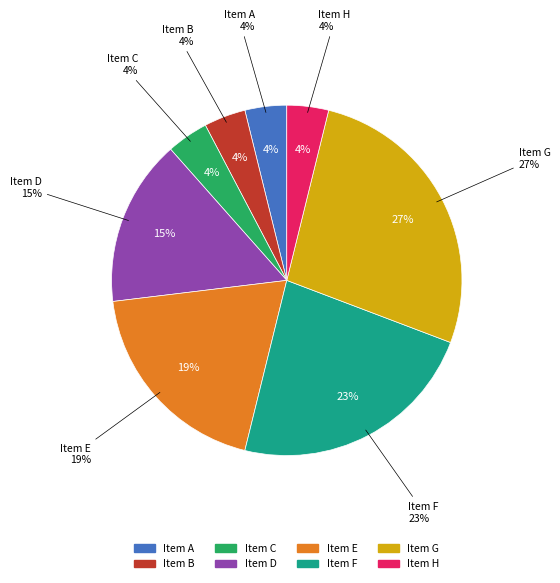

How much of the chart is everything except Item E?

80.8%